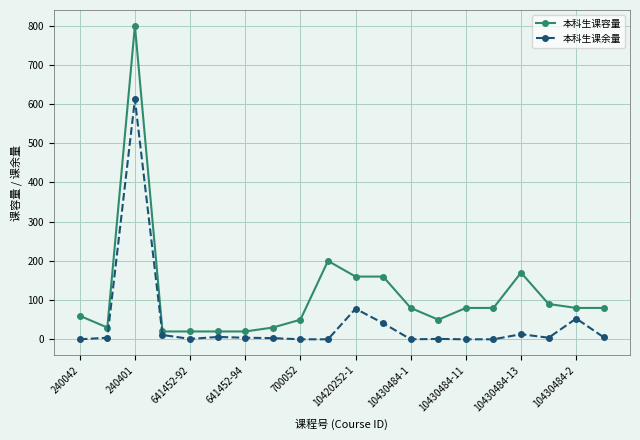

True or false: 本科生课容量 has more than 1 points higher than both neighbors.

True